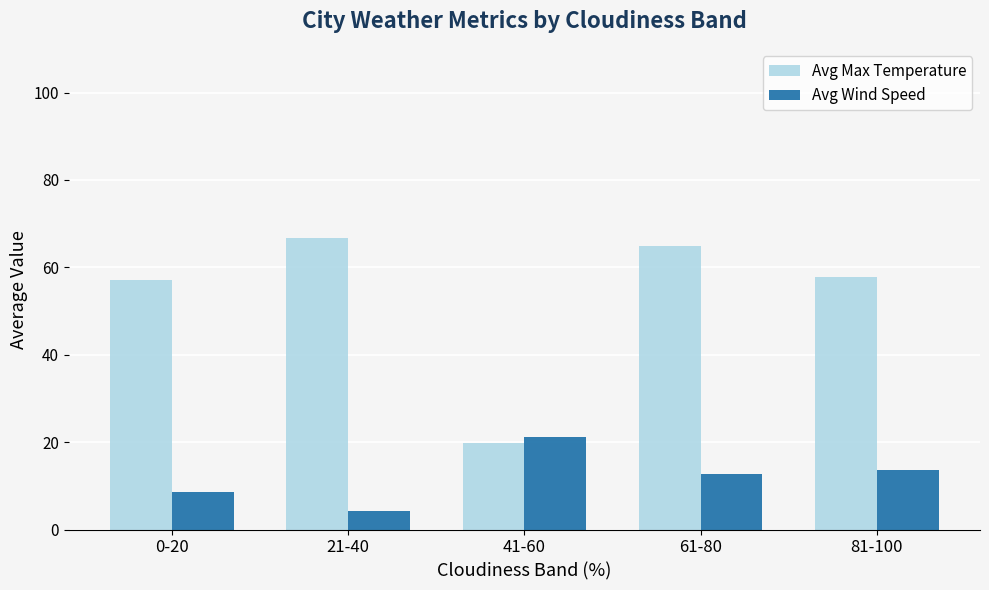

At which label does Avg Wind Speed first exceed 12?

41-60